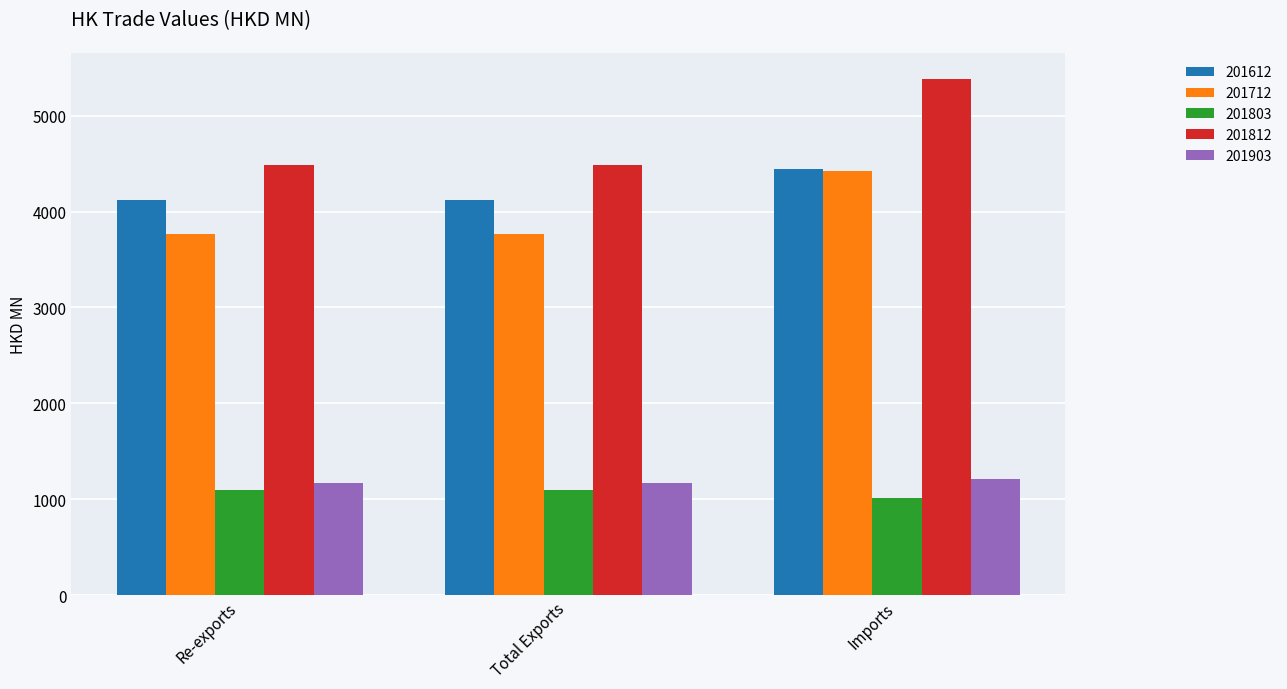

True or false: 201803 has a value of 467.9 at Re-exports.

False